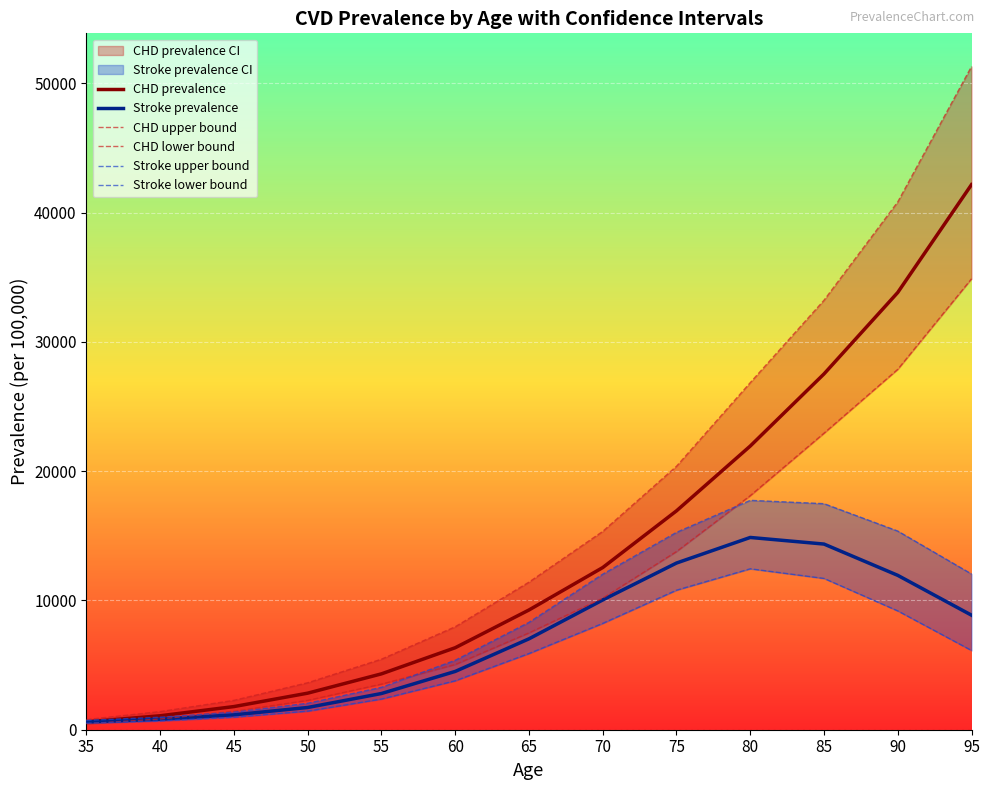

Which has a higher value, 70 or 55?

70